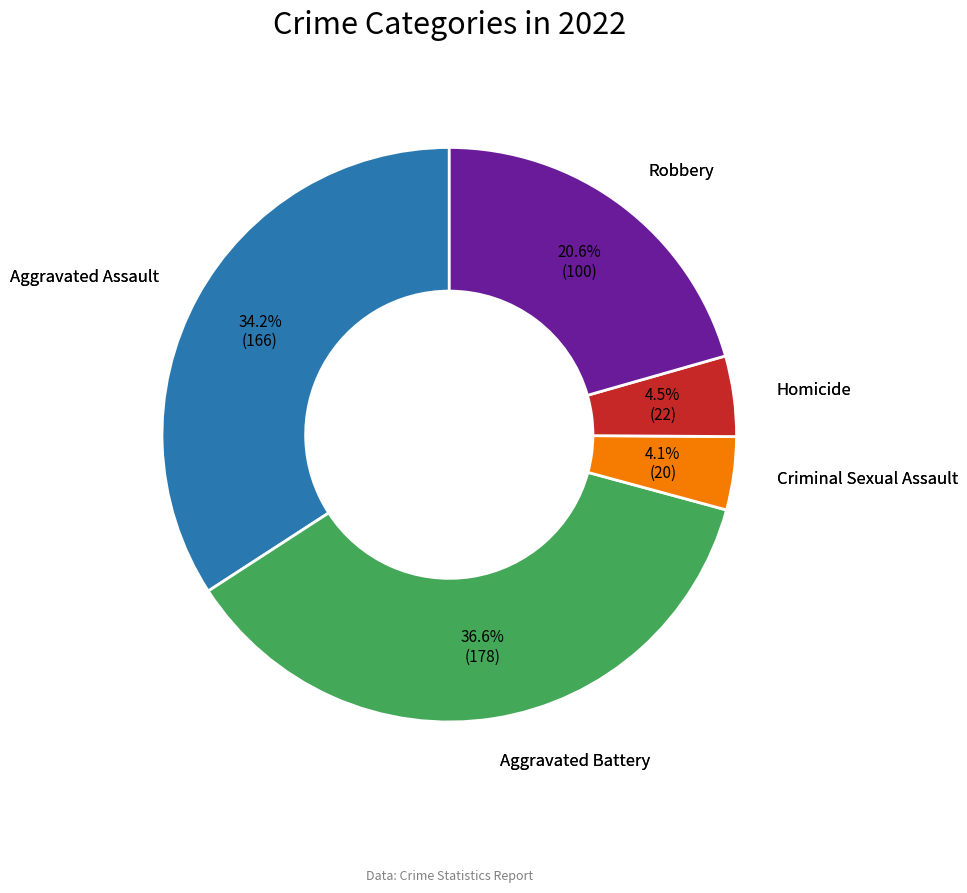

Does any single category account for the majority?

No